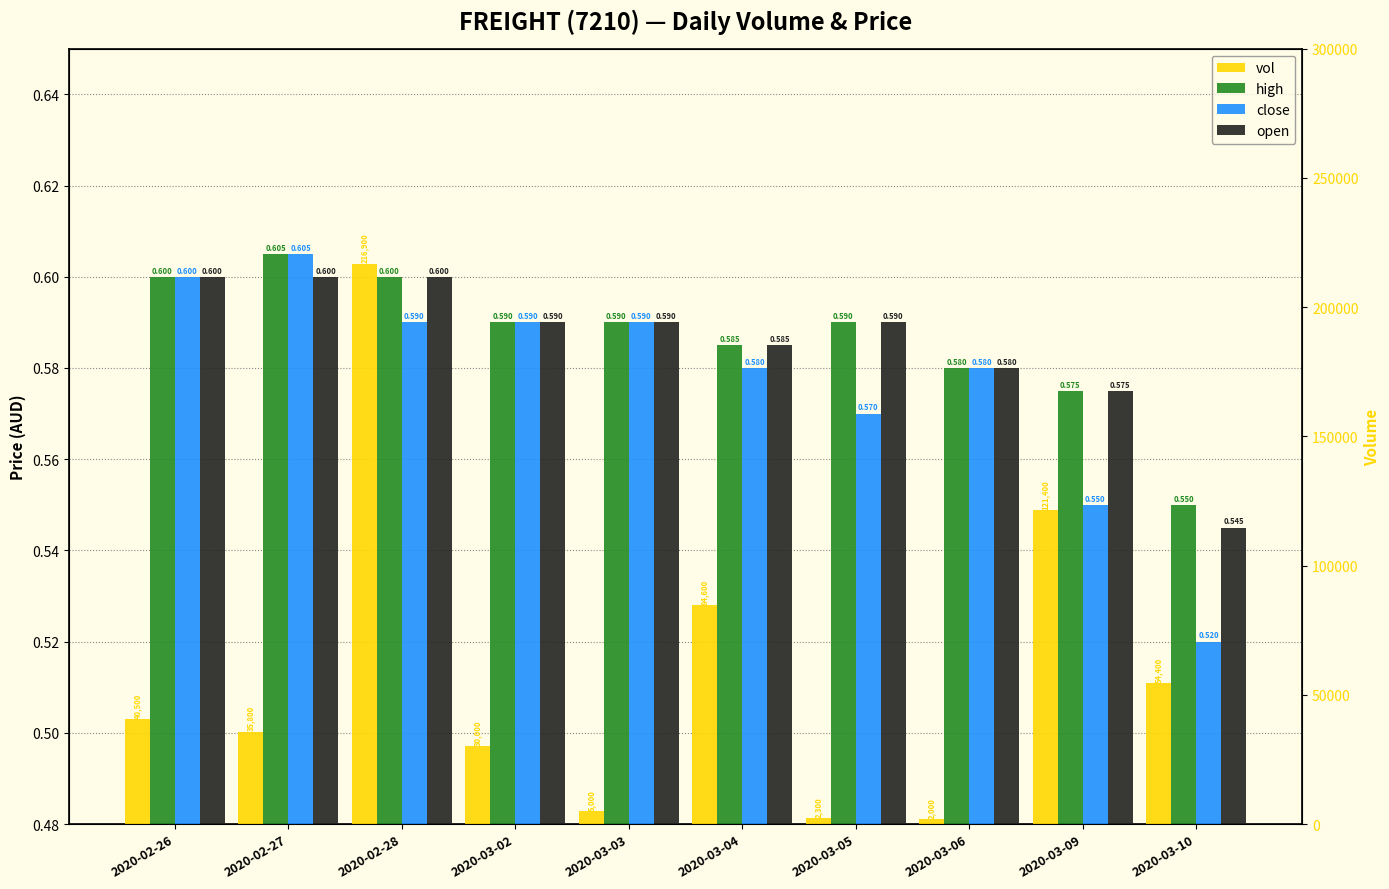

The close series shows 0.3 at 2020-03-03. True or false?

False